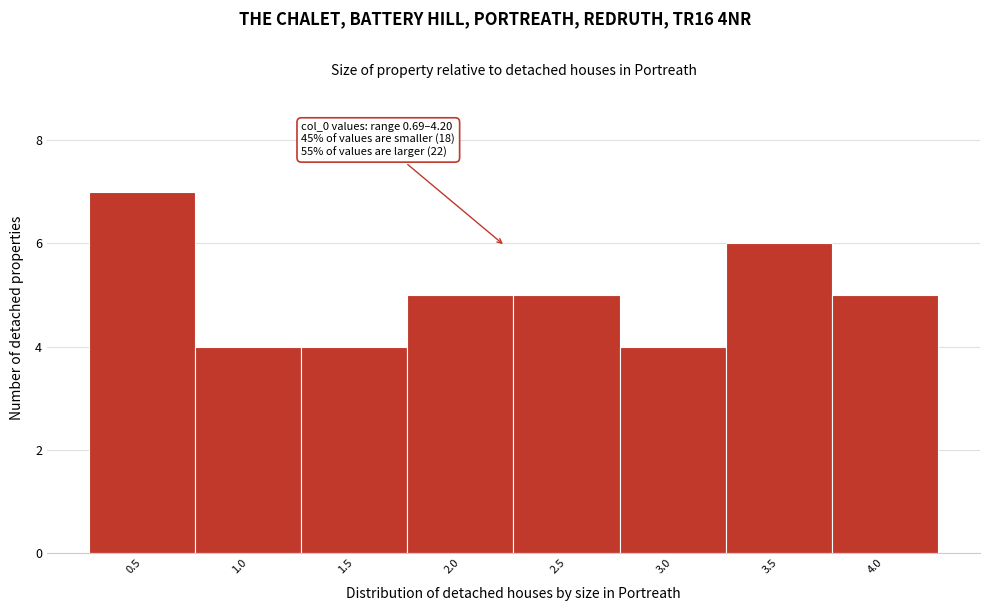

Reading right to left, transcribe all the data shown in this chart.

4.0=5	3.5=6	3.0=4	2.5=5	2.0=5	1.5=4	1.0=4	0.5=7